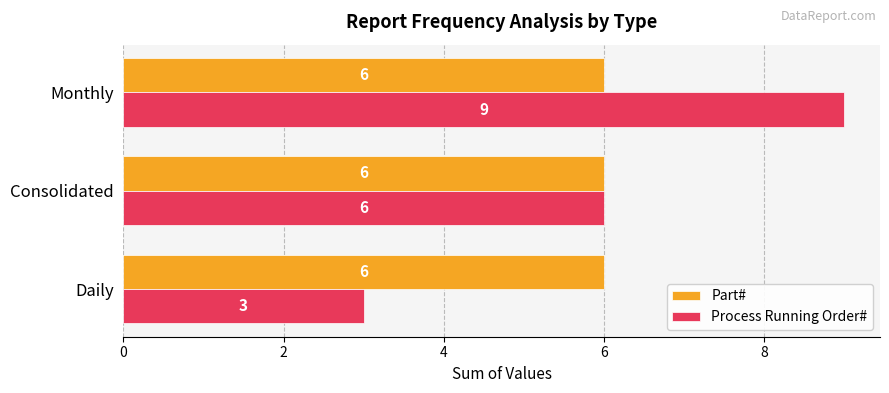

What is the average value of the Part# series?

6